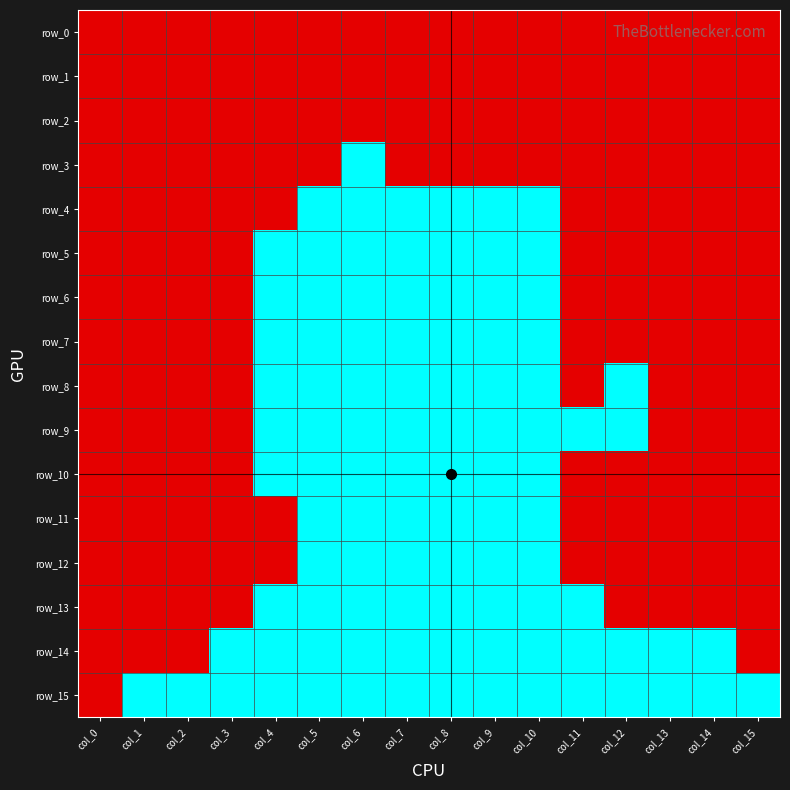

At which label does row_12 reach its peak?

col_5